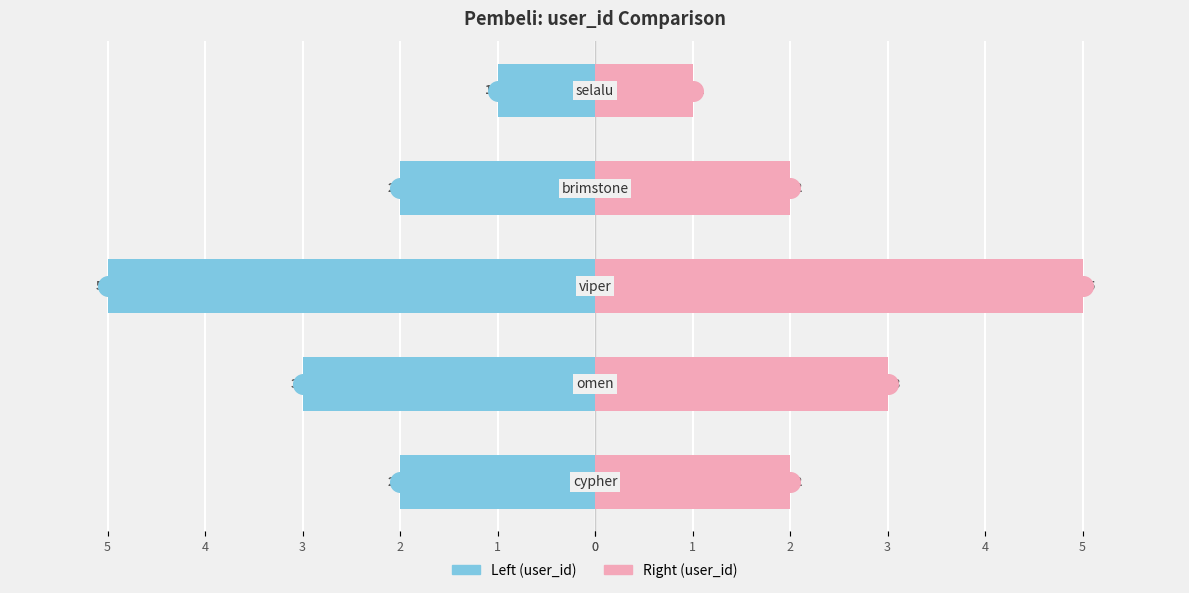

Which series has the widest spread of Y values?

user_id (left)